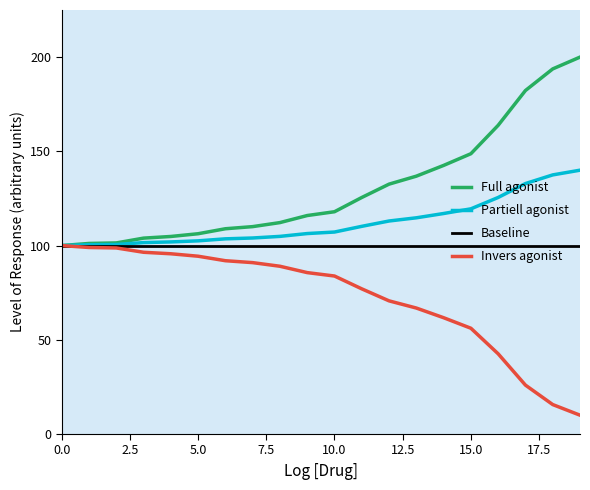

Which series has the largest total across all categories?

Full agonist